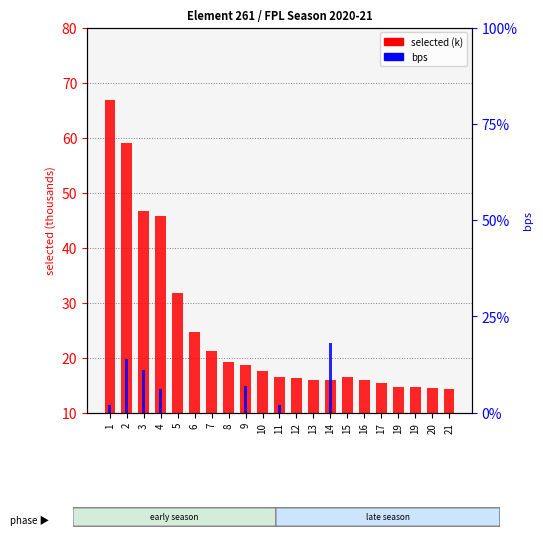

The value of bps at 5 is 0.0. True or false?

True